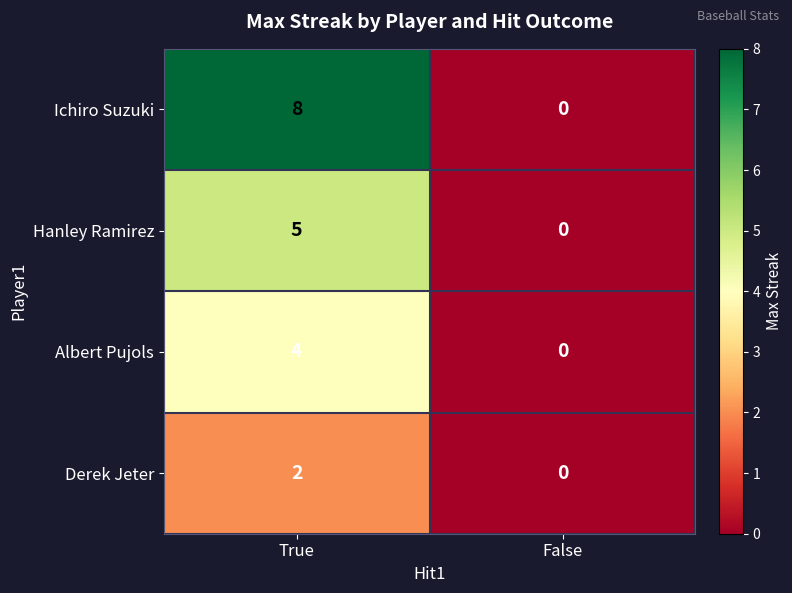

True or false: Derek Jeter has a value of 1 at False.

False